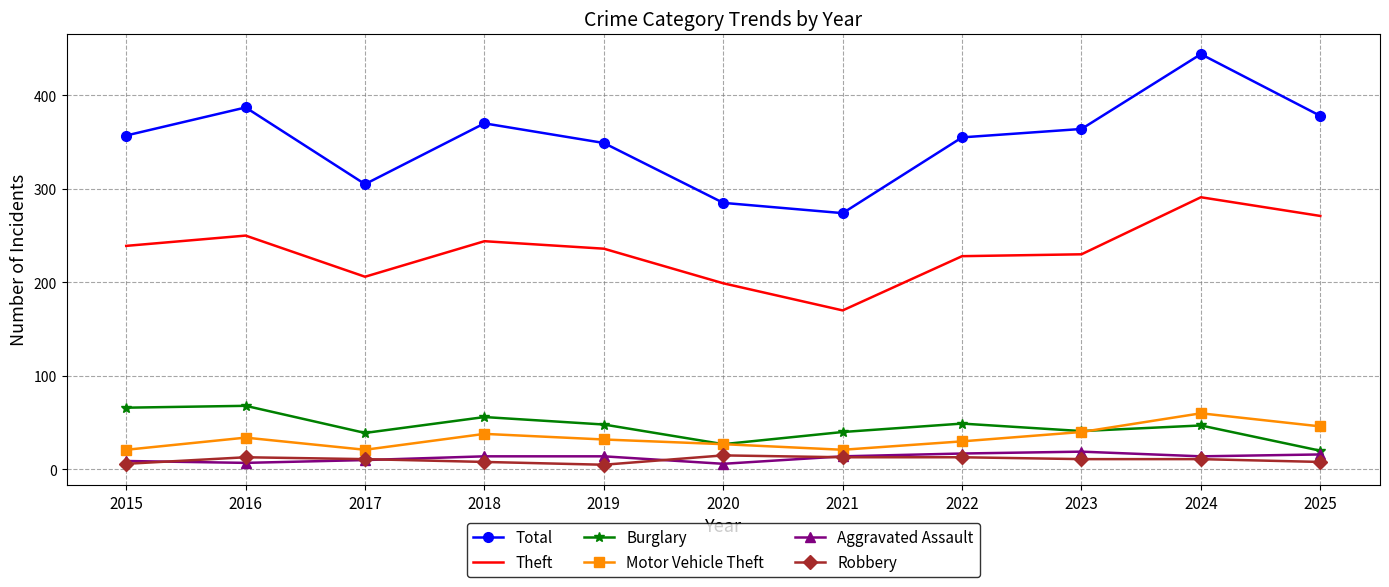

At which label does Burglary first exceed 47?

2015